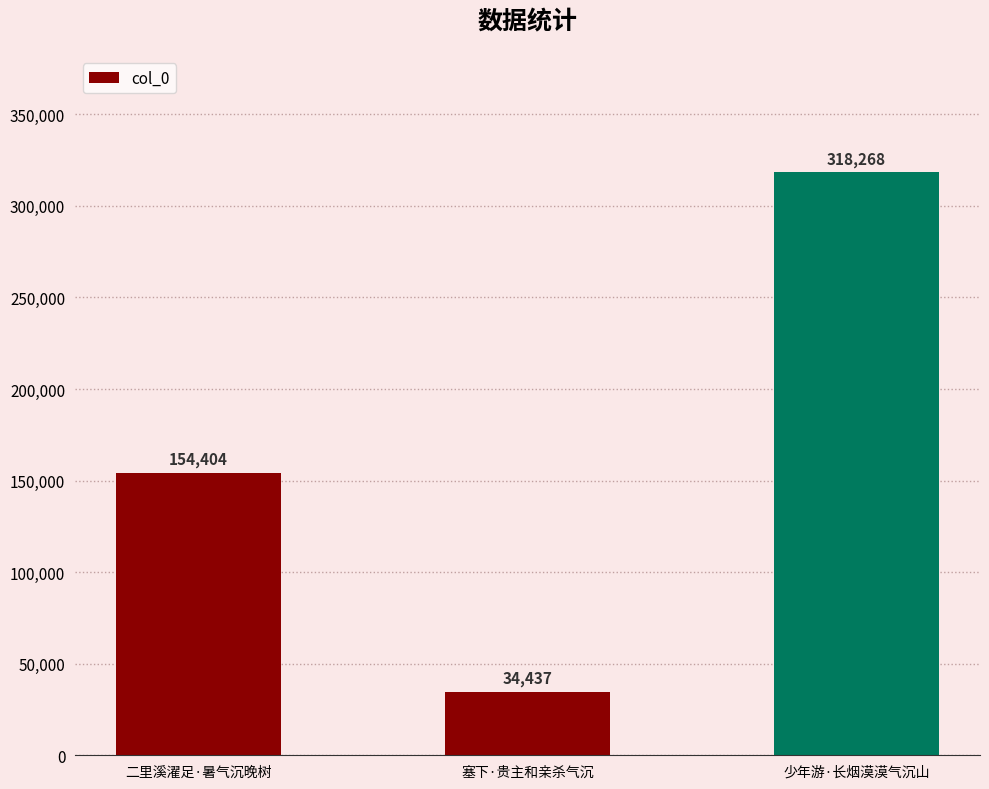

Count the number of data series in this chart.

1